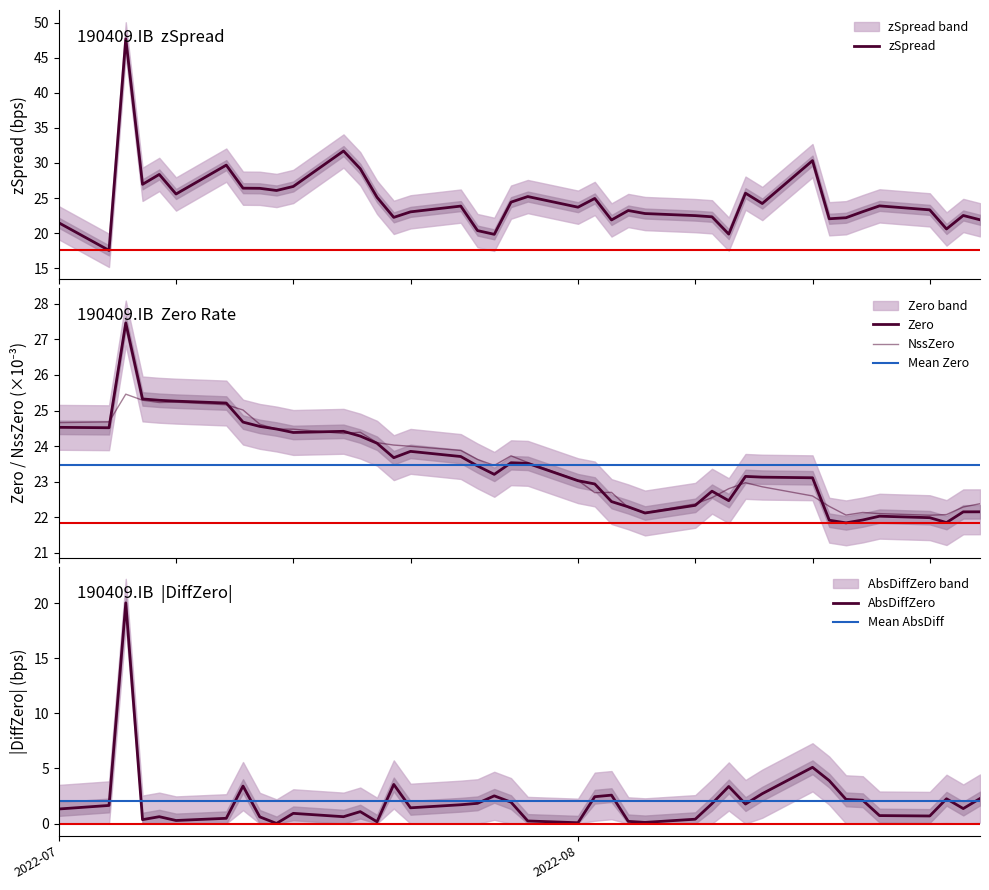

Is this an area chart (filled region under the line)?

No